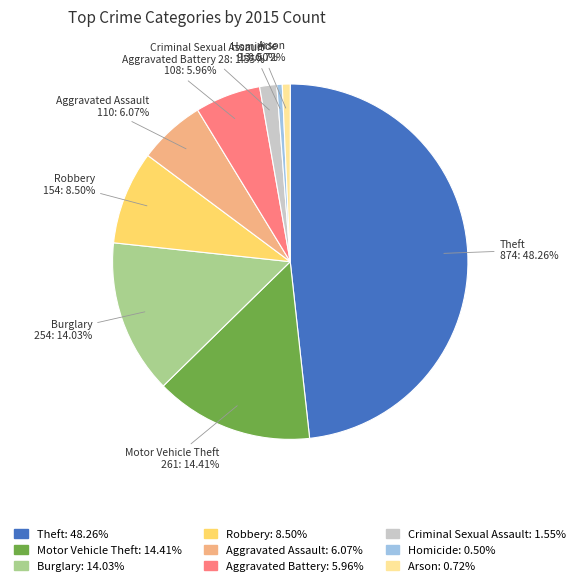

To the nearest percent, what is the combined percentage of Criminal Sexual Assault and Homicide?

2%